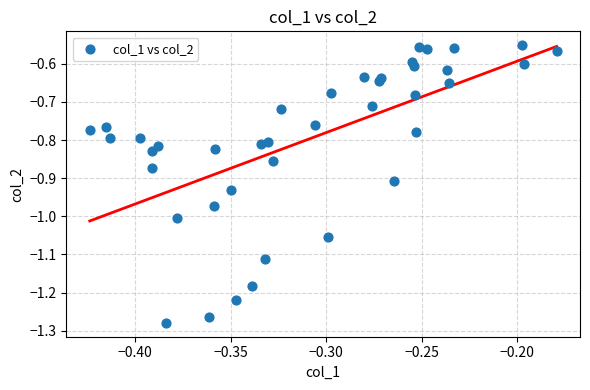

What is the range of Y values (max minus min)?

0.7